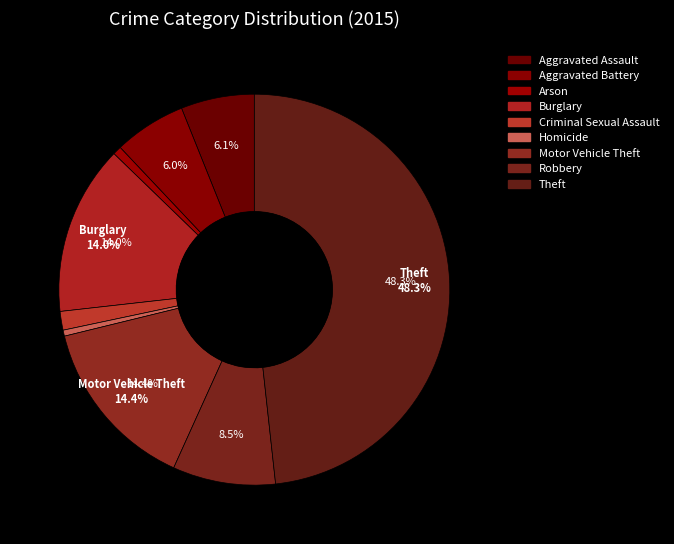

Between Criminal Sexual Assault and Aggravated Battery, which is larger?

Aggravated Battery